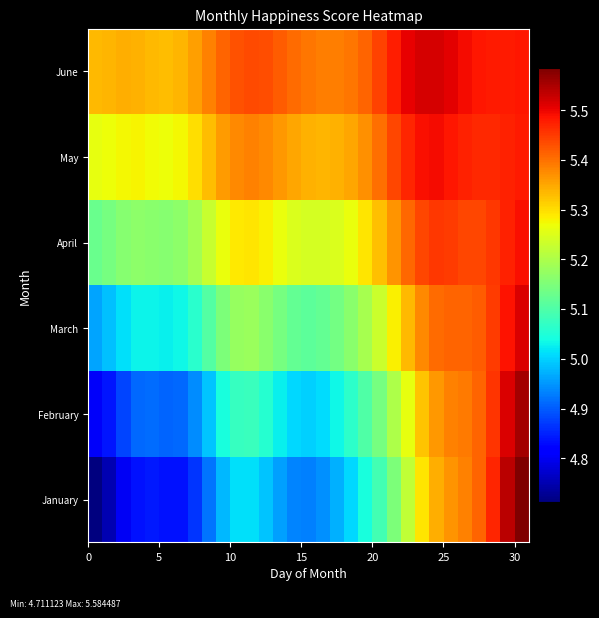

Which series has the widest spread of values?

January